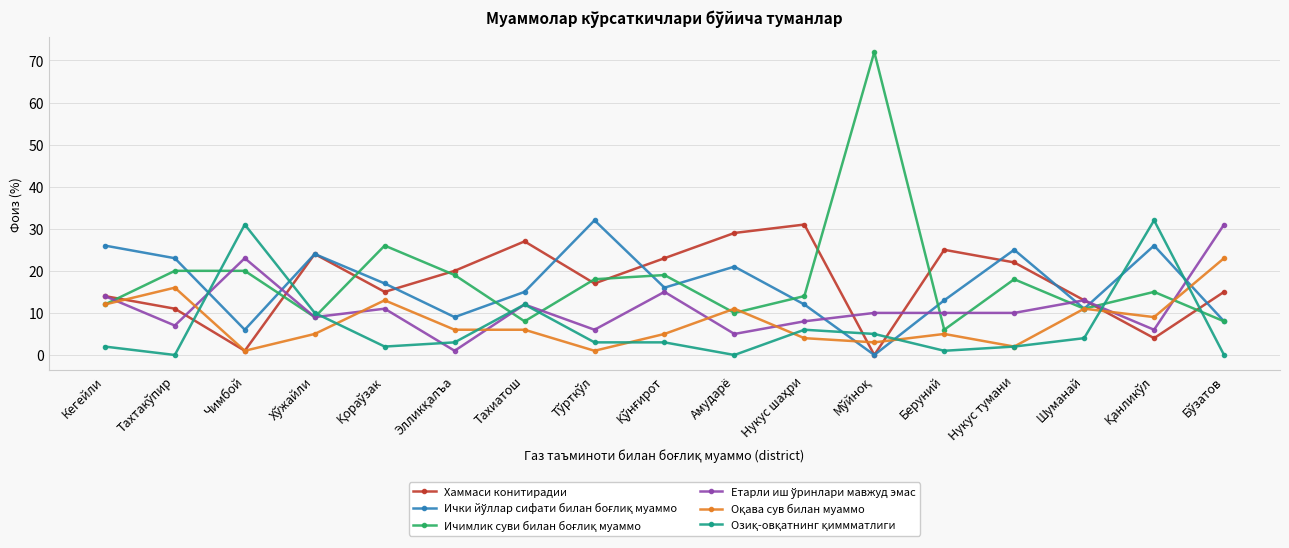

The Хаммаси конитирадии series shows 13 at Шуманай. True or false?

True